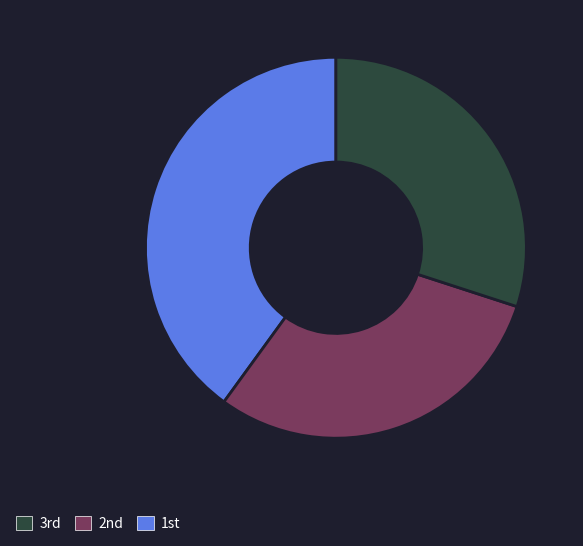

Is there any slice that represents more than half of the pie?

No